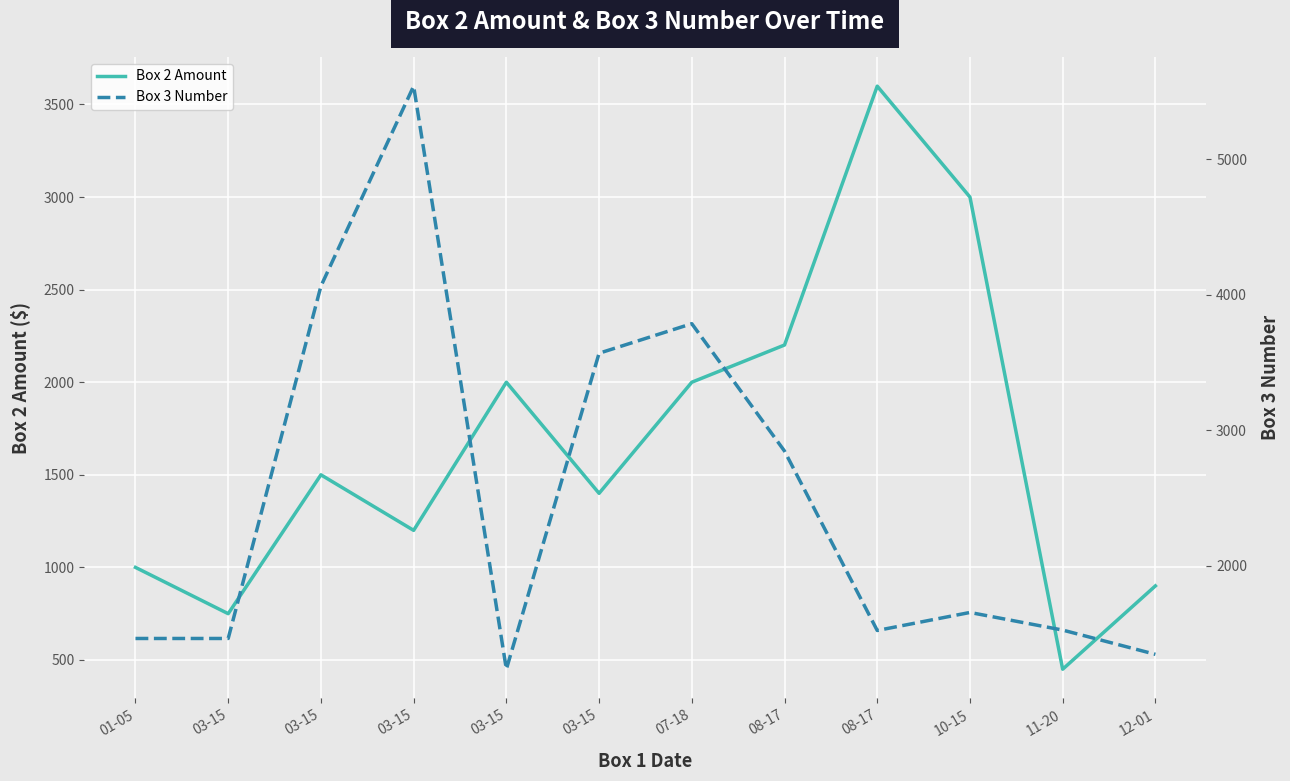

Between 03-15 and 08-17, which is larger?

08-17